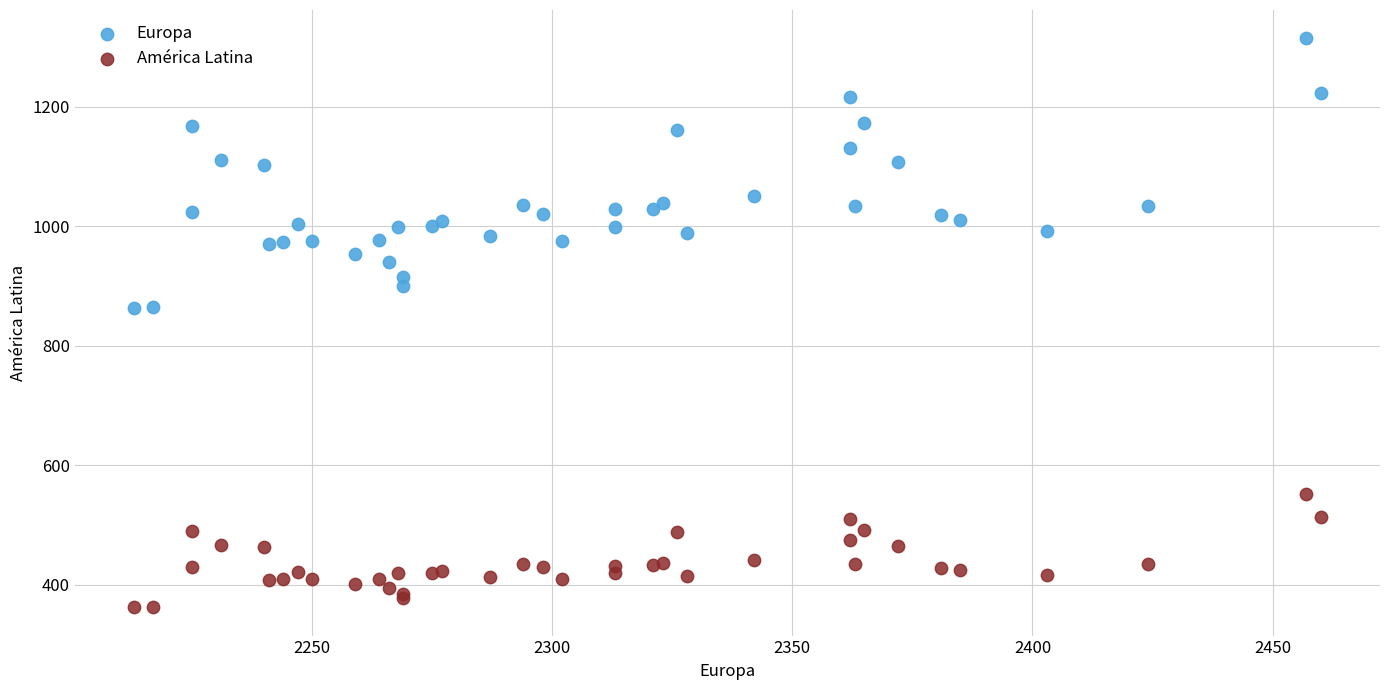

Which series contains the highest Y value?

Europa